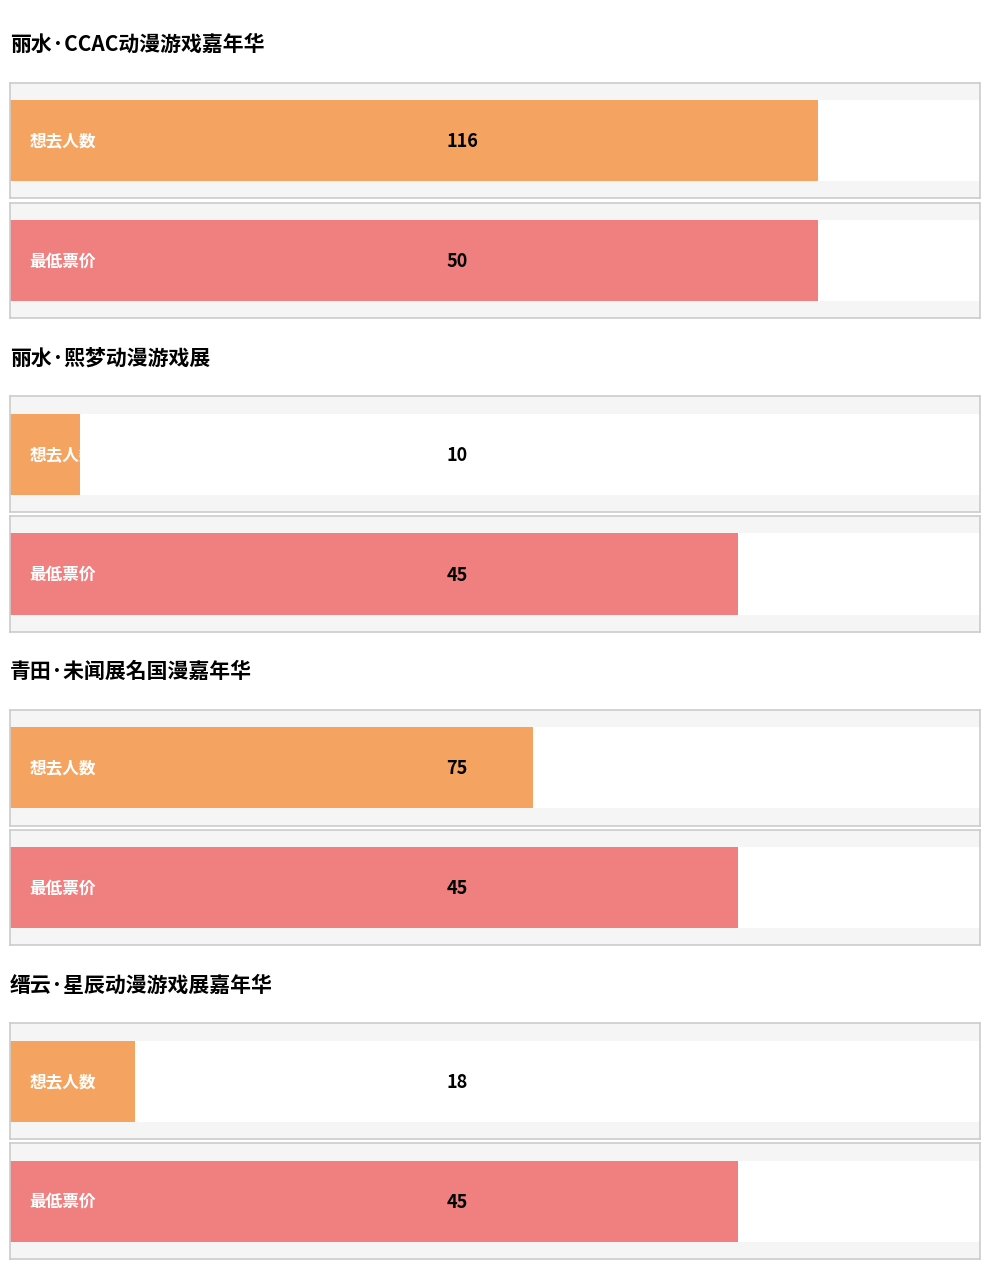

Is it true that the value at 丽水·熙梦动漫游戏展 is 5?

False